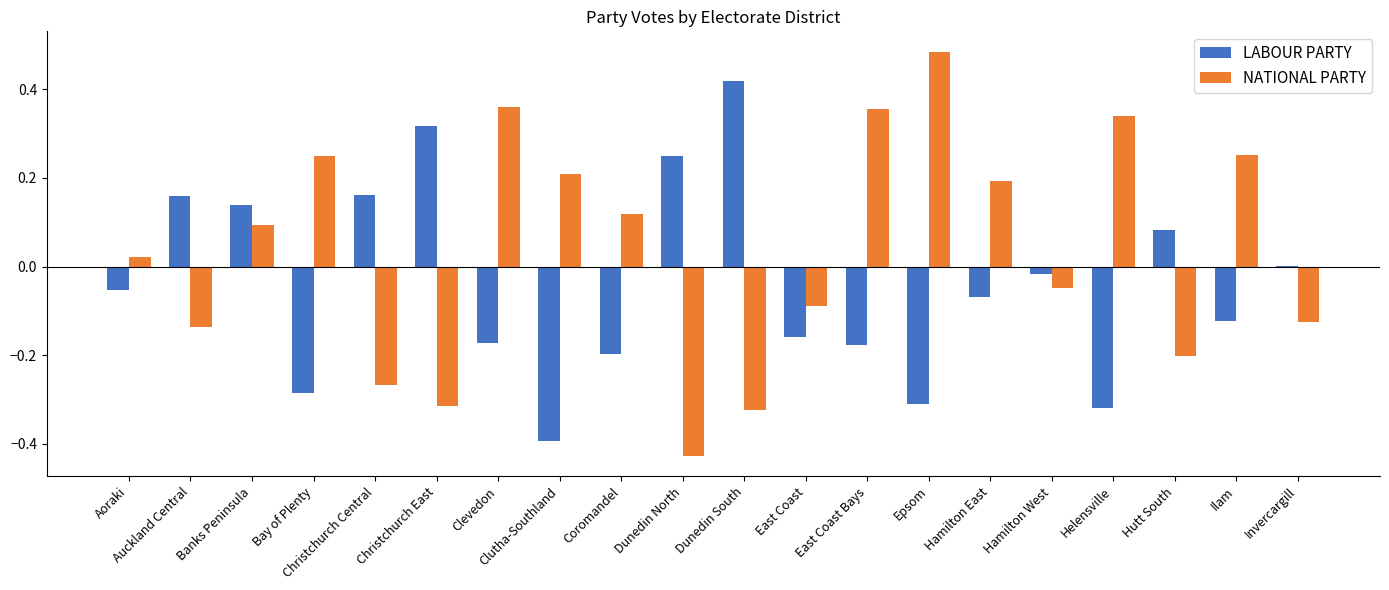

What is the sum of the LABOUR PARTY values at East Coast Bays and Epsom?

-0.5